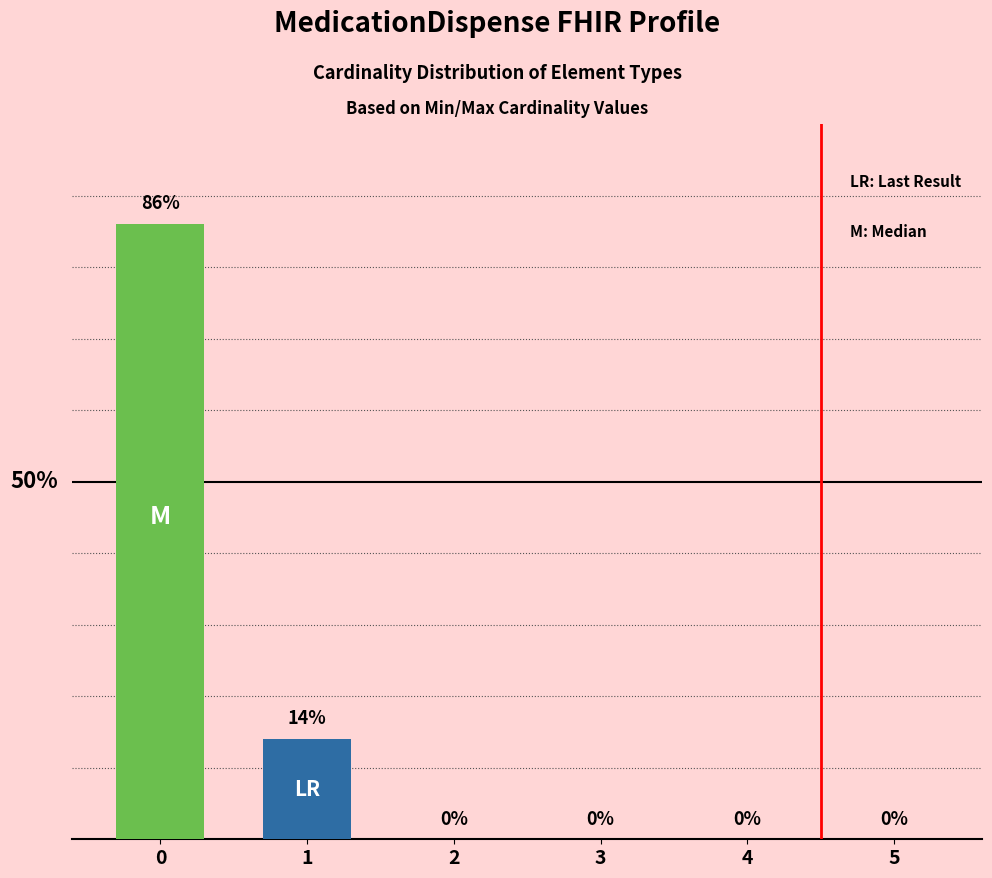

What is the sum of the values at 2 and 1?

14